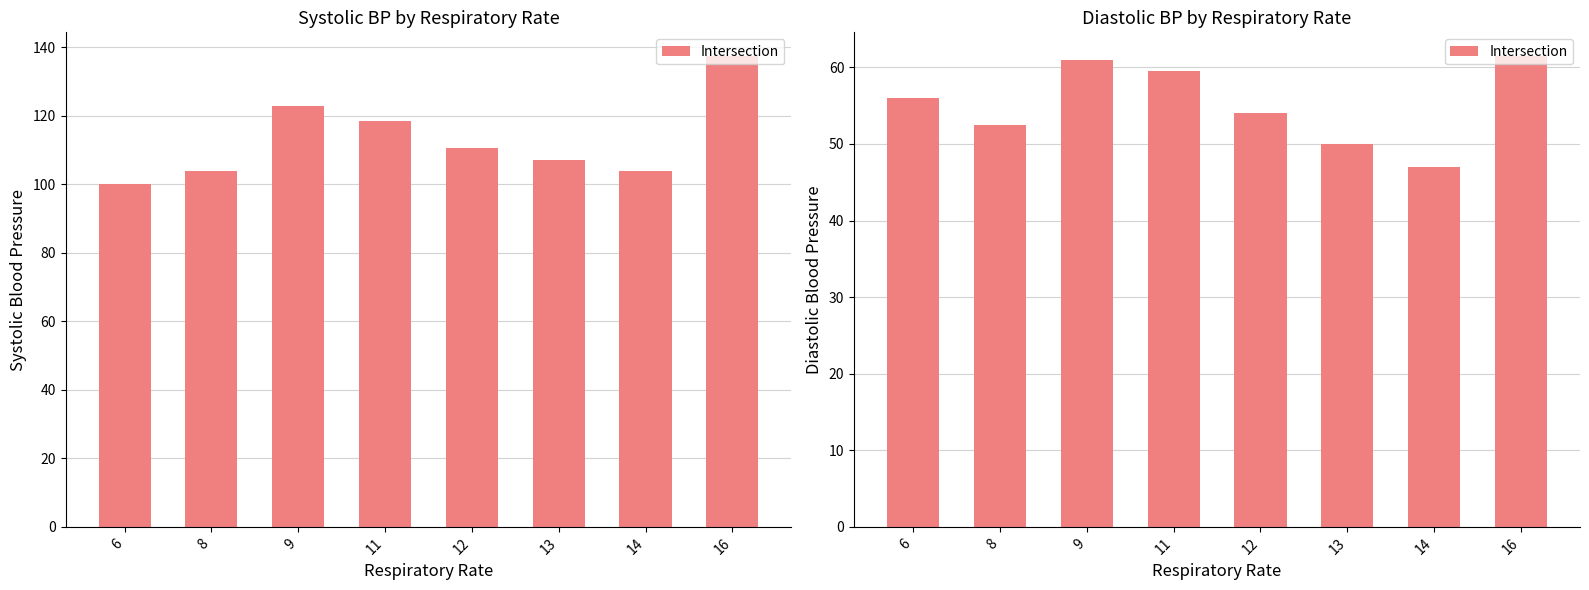

At which label does the data first exceed 56?

9